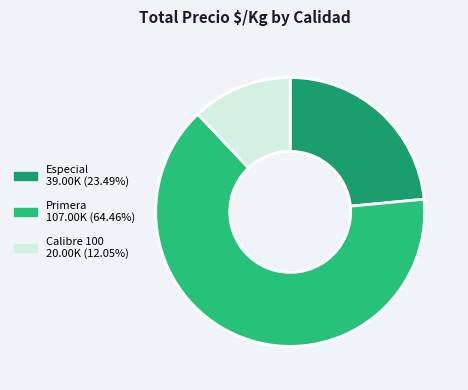

How many slices are in this pie chart?

3